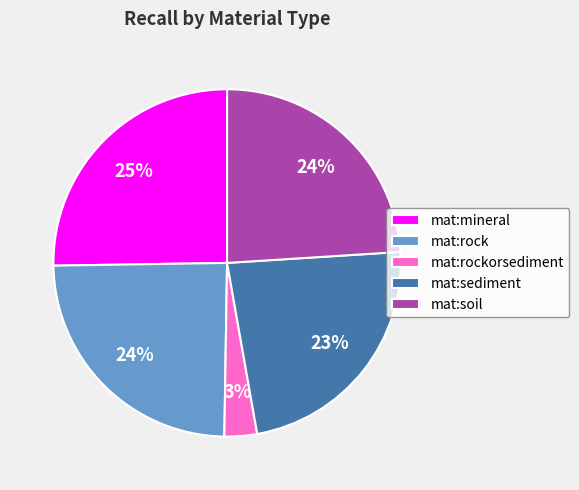

Is the sum of mat:sediment and mat:rock greater than half?

No